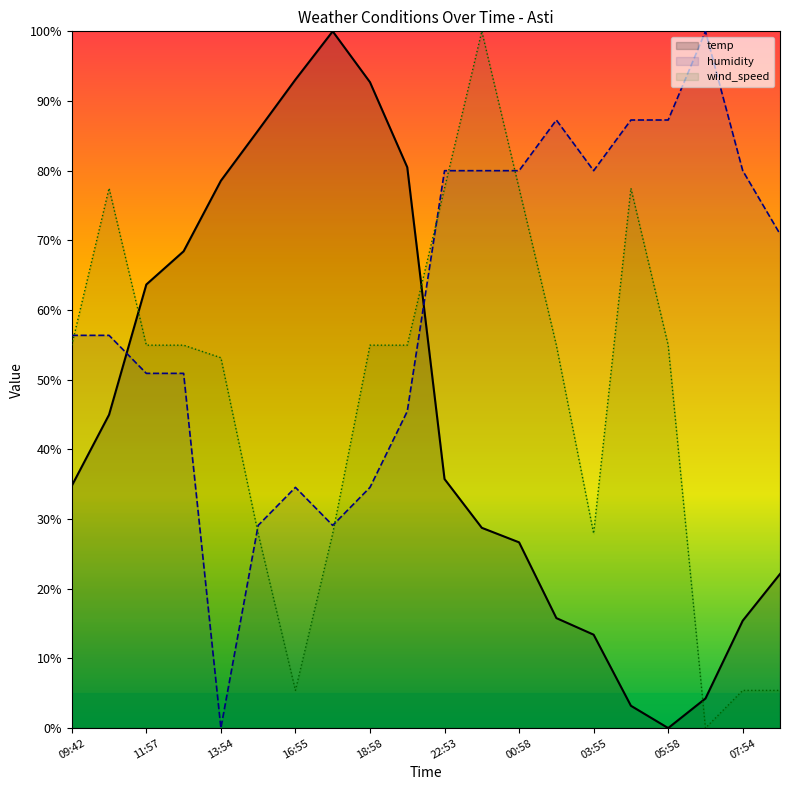

Where do wind_speed and humidity first cross each other?

09:42 and 10:37